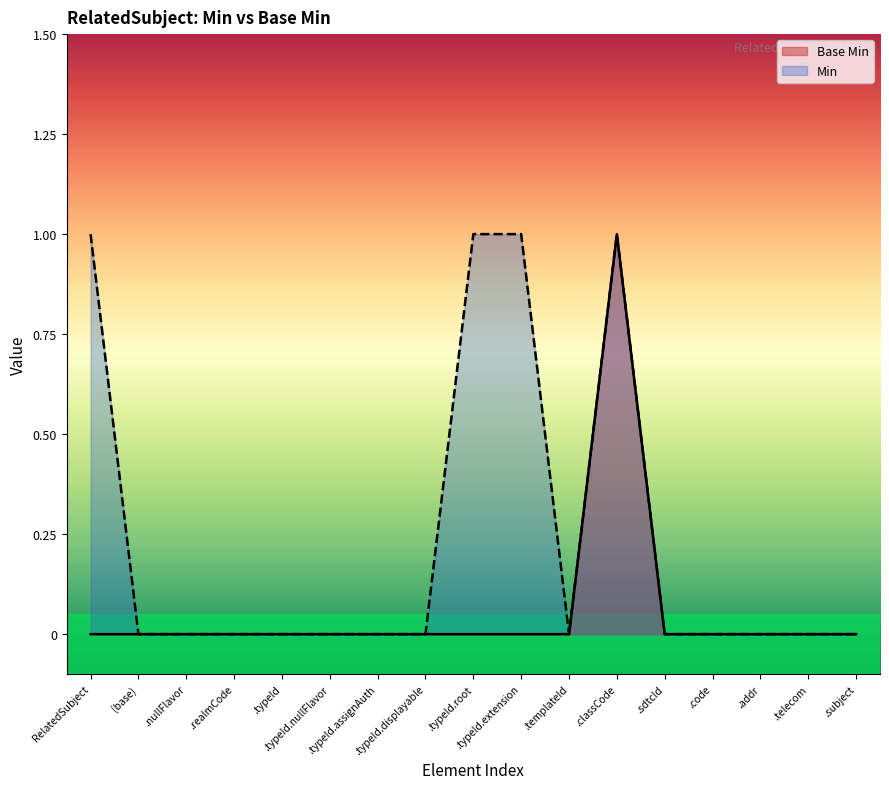

List the labels in order of Min value, largest first.

RelatedSubject, .typeId.root, .typeId.extension, .classCode, (base), .nullFlavor, .realmCode, .typeId, .typeId.nullFlavor, .typeId.assignAuth, .typeId.displayable, .templateId, .sdtcId, .code, .addr, .telecom, .subject